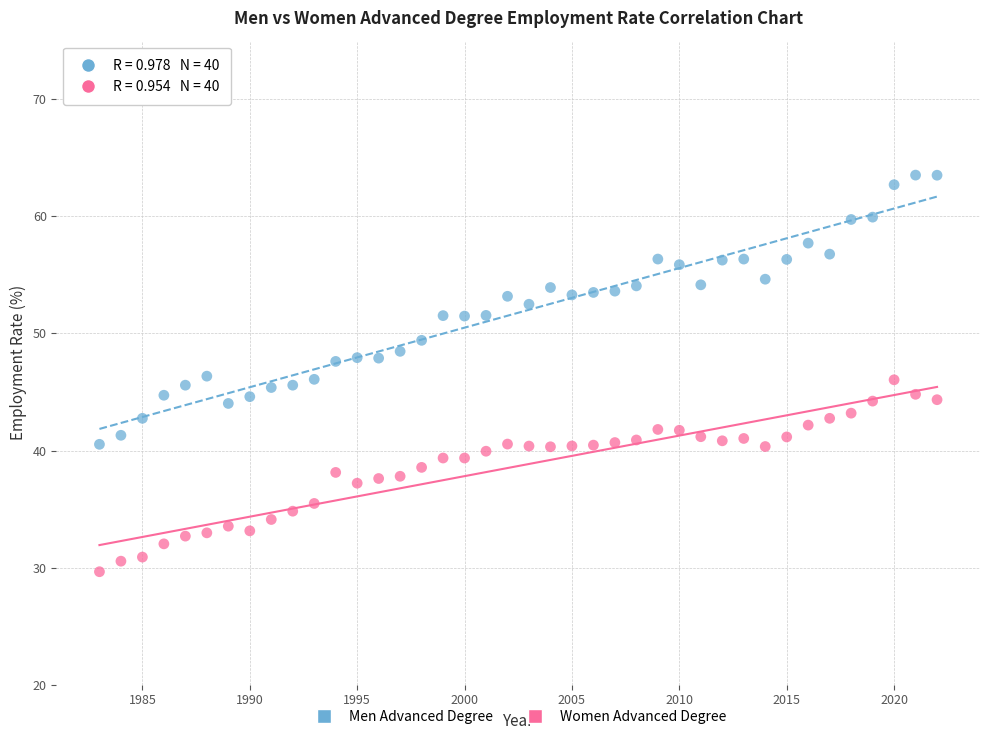

Across all data points, what is the range of Y values (max minus min)?

33.9